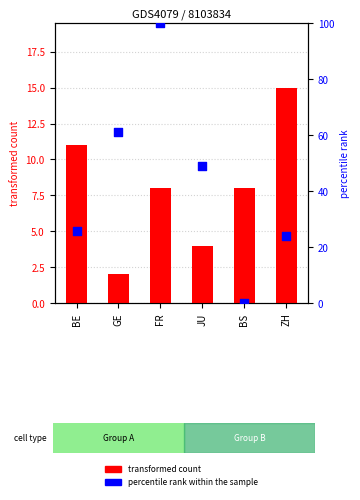

At how many categories does at least one series exceed 0?

6